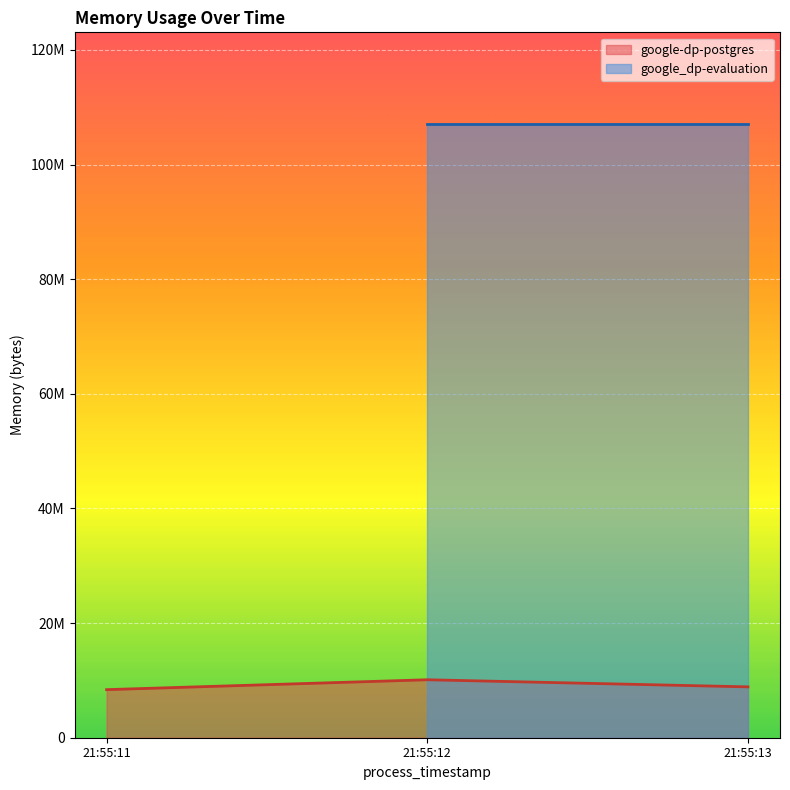

Reading left to right, what are all the values shown in this chart?

21:55:11=8388608	21:55:12=10113024	21:55:13=8871936